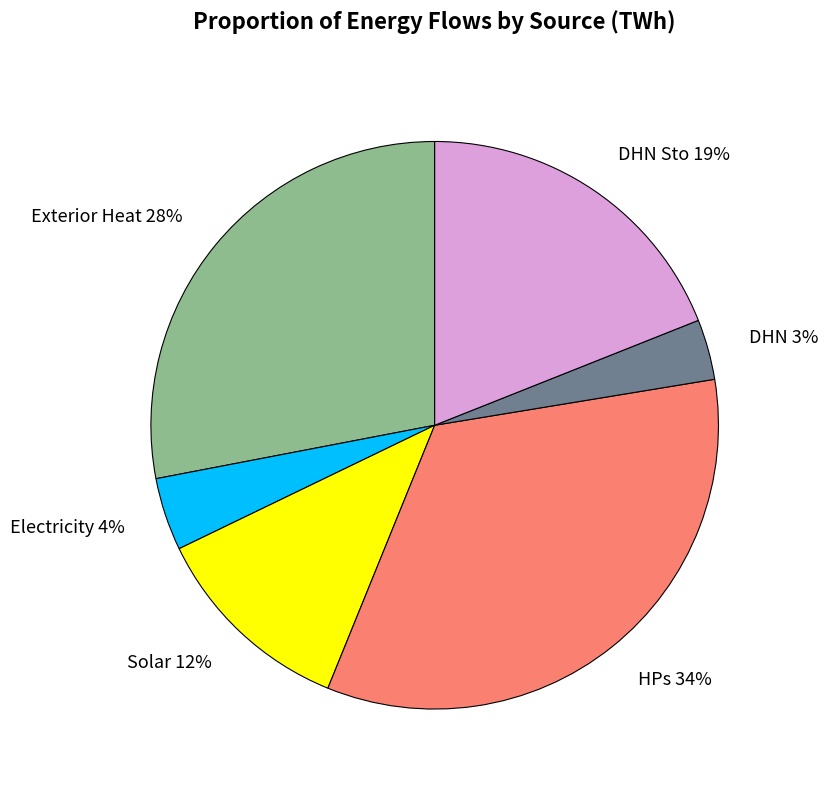

Is it true that DHN Sto 19% is 10% of the pie?

False